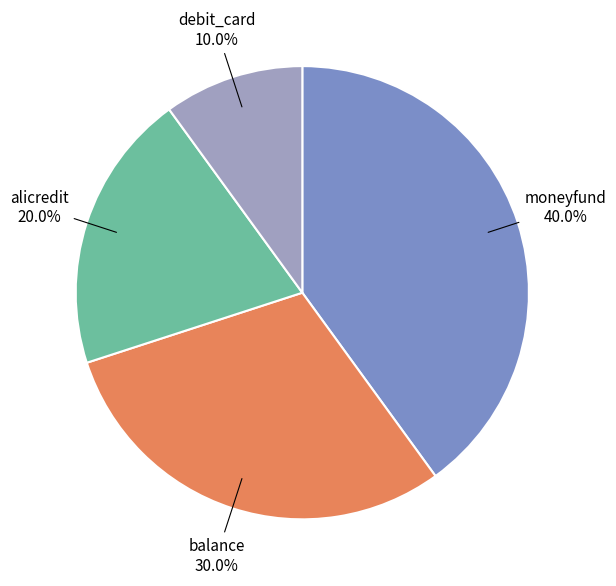

Do moneyfund and alicredit together represent more than half of the pie?

Yes